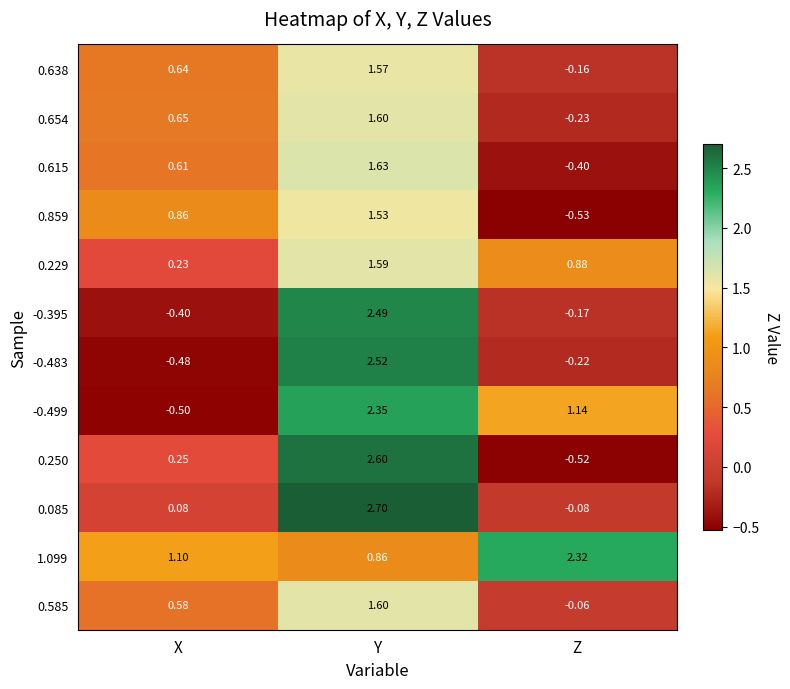

What is the spread (max minus min) of values at Y?

1.8